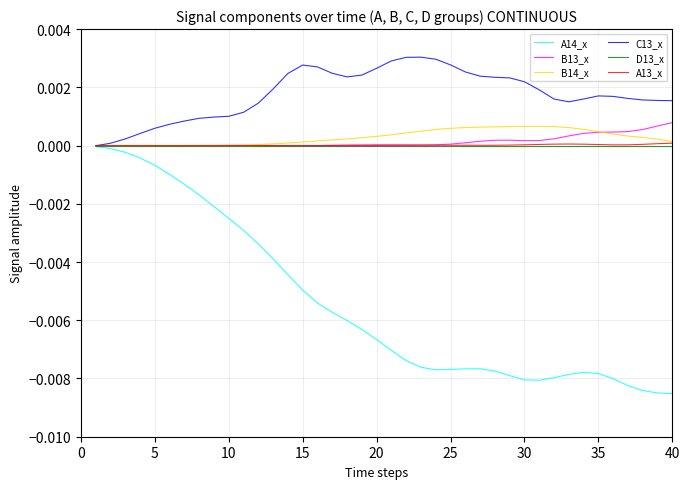

Count the number of categories in the chart.

40